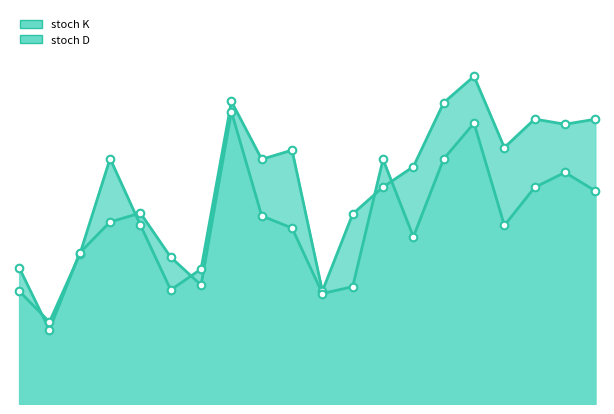

What is the total value across all series at USDJPY=X?

69.4